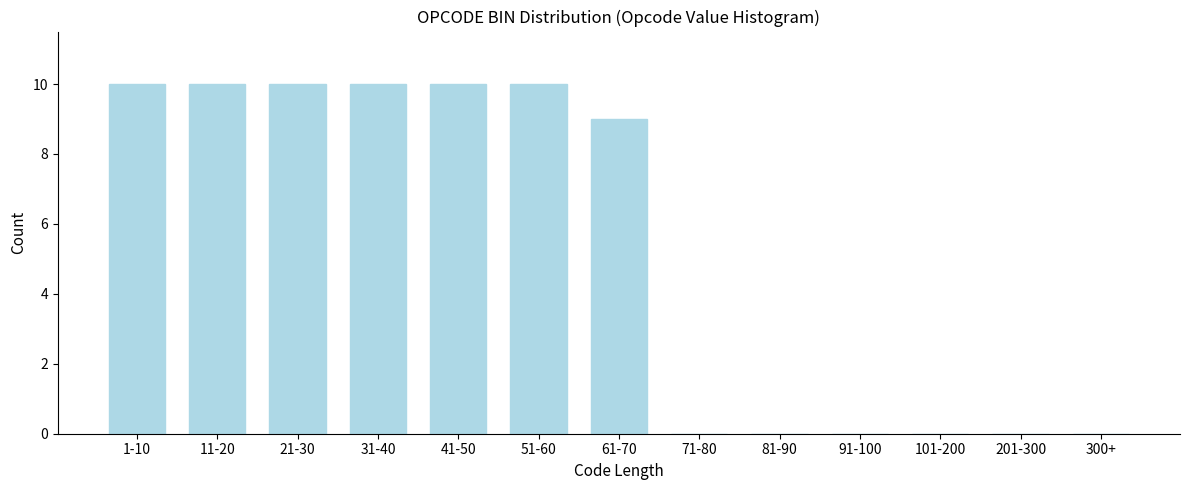

Reading left to right, extract all data points from this chart.

1-10=10	11-20=10	21-30=10	31-40=10	41-50=10	51-60=10	61-70=9	71-80=0	81-90=0	91-100=0	101-200=0	201-300=0	300+=0